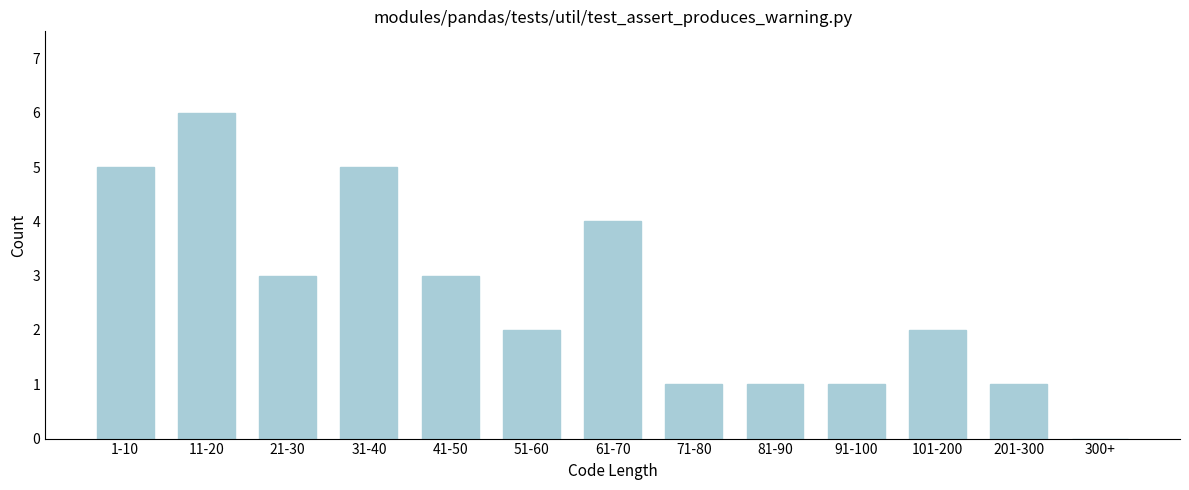

Reading left to right, transcribe all the data shown in this chart.

1-10=5	11-20=6	21-30=3	31-40=5	41-50=3	51-60=2	61-70=4	71-80=1	81-90=1	91-100=1	101-200=2	201-300=1	300+=0